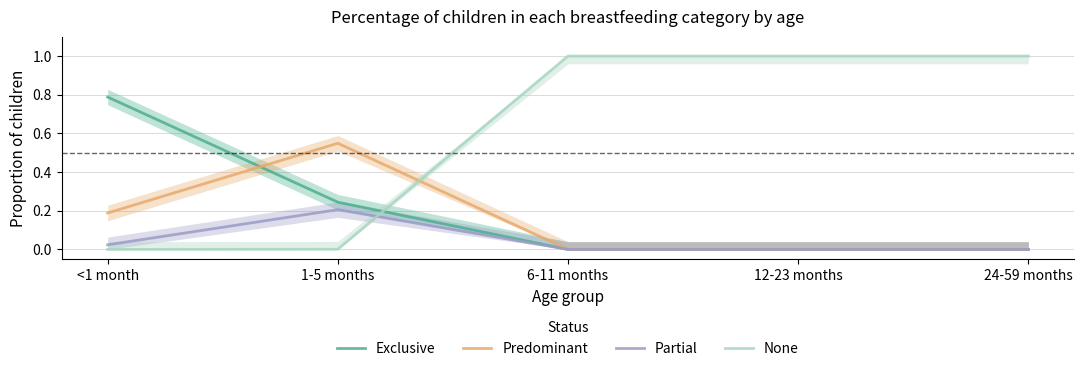

True or false: Exclusive and Partial cross at least once.

False